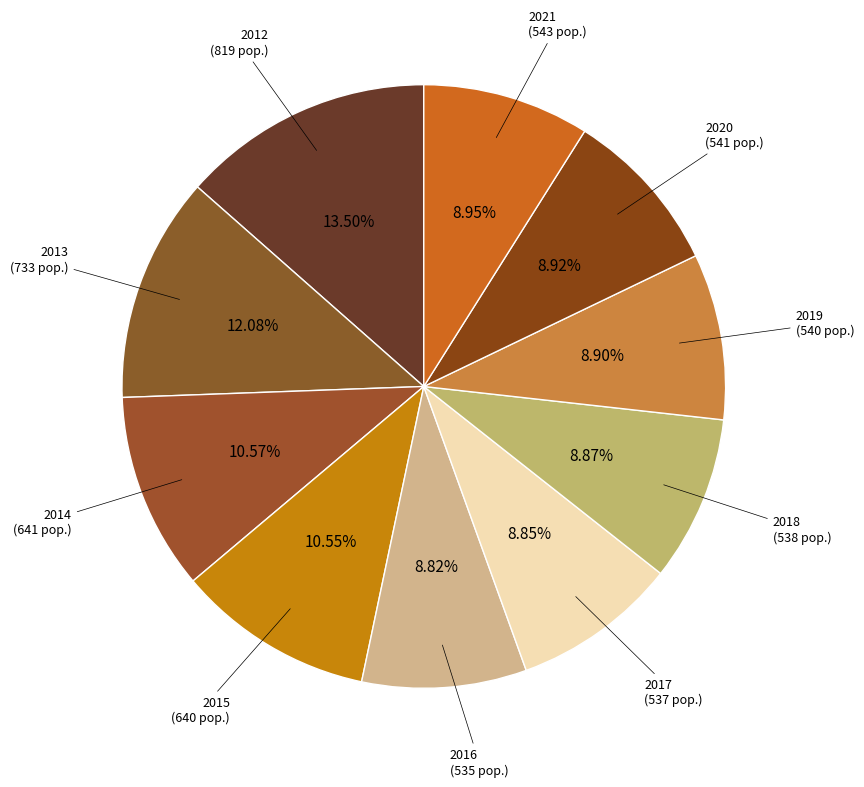

Does 2021 represent more than half of the total?

No